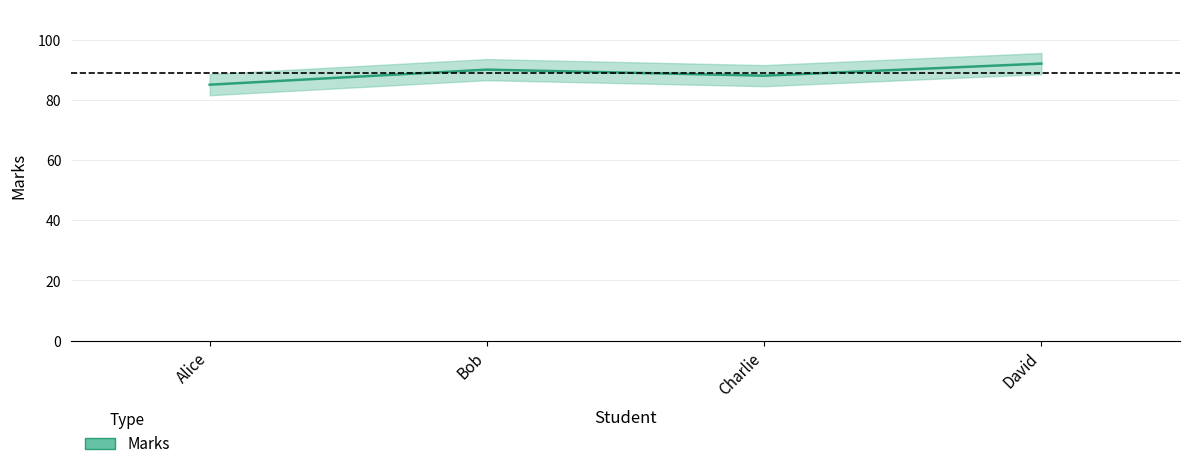

Count the number of values greater than 90.

1